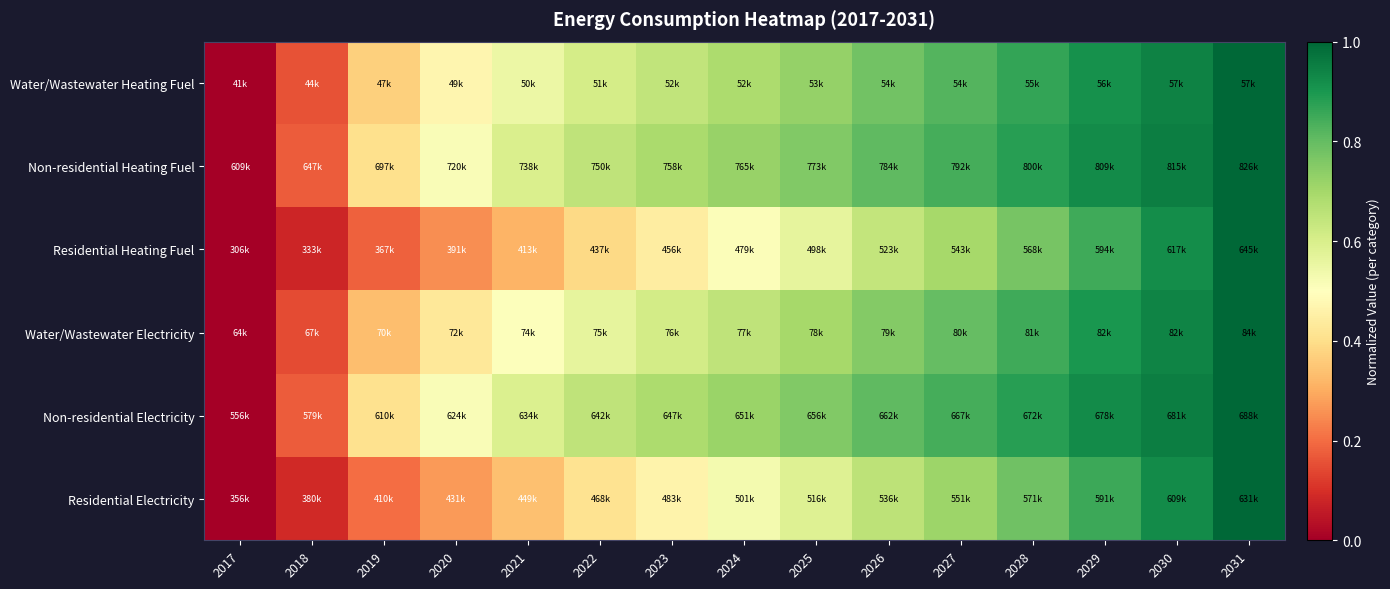

Between 2030 and 2026, which is larger?

2030